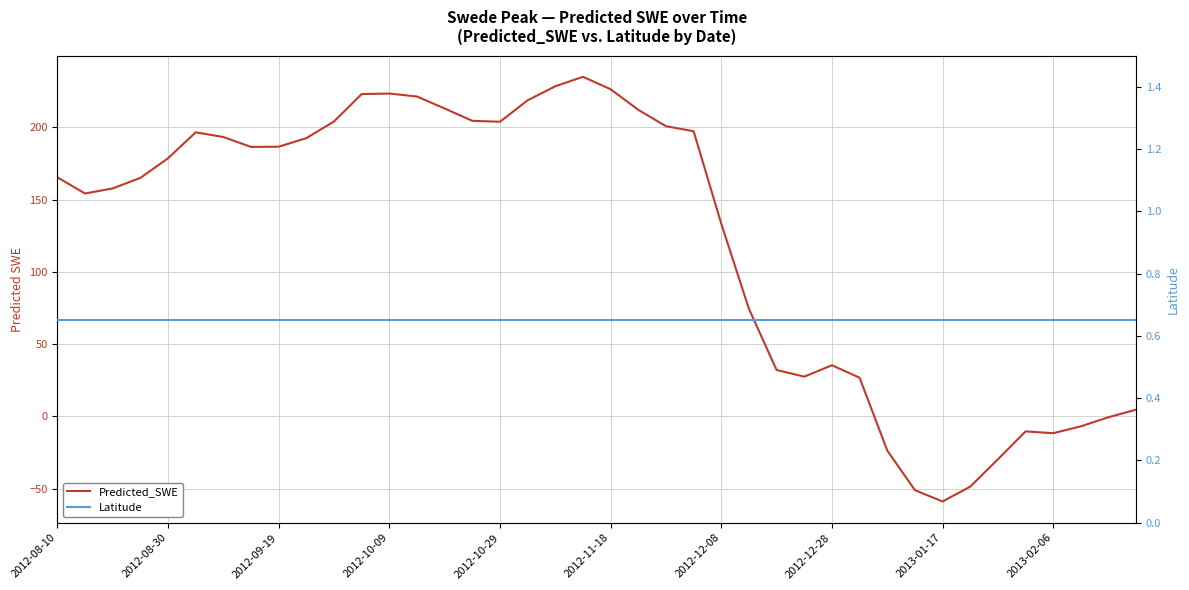

How many distinct data groups are displayed?

2